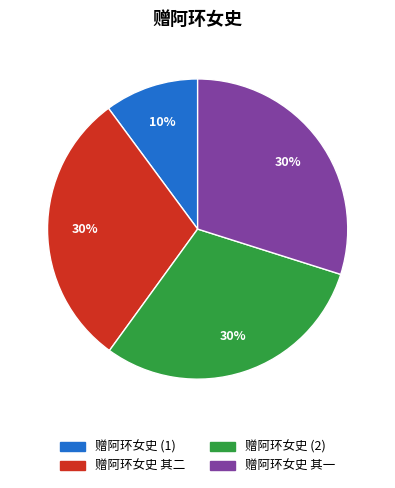

What is the ratio of the value at 赠阿环女史 其一 to the value at 赠阿环女史 其二?

1.0